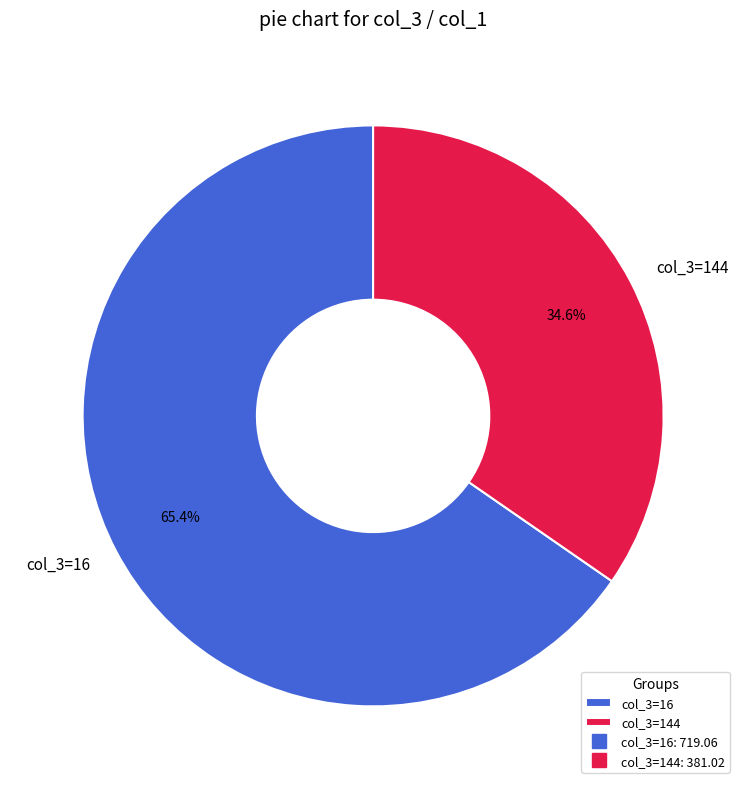

Does any single category account for the majority?

Yes